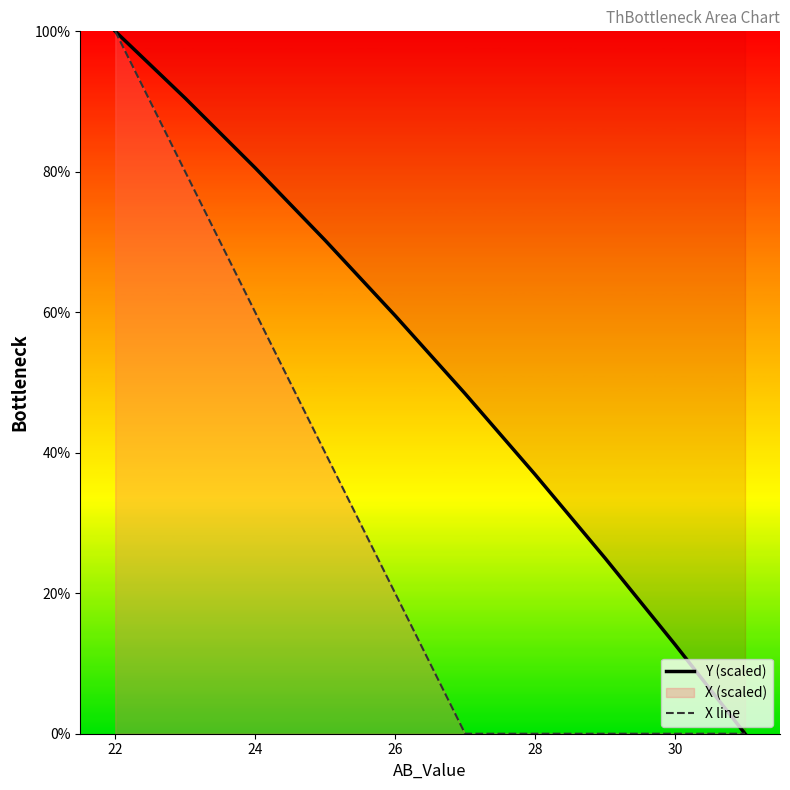

What is the maximum value for Y (scaled)?

100.0